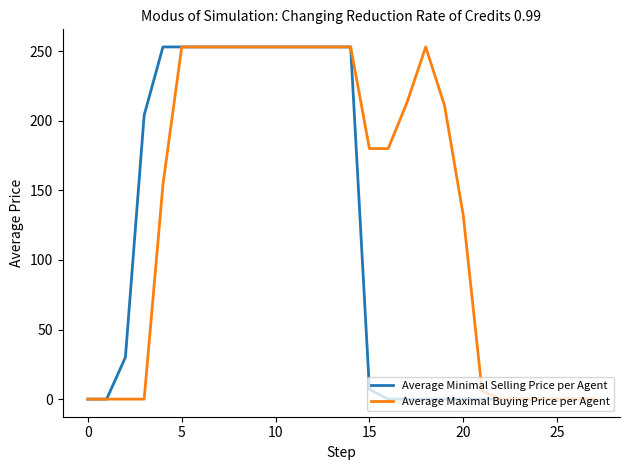

Which series has the largest total across all categories?

Average Maximal Buying Price per Agent